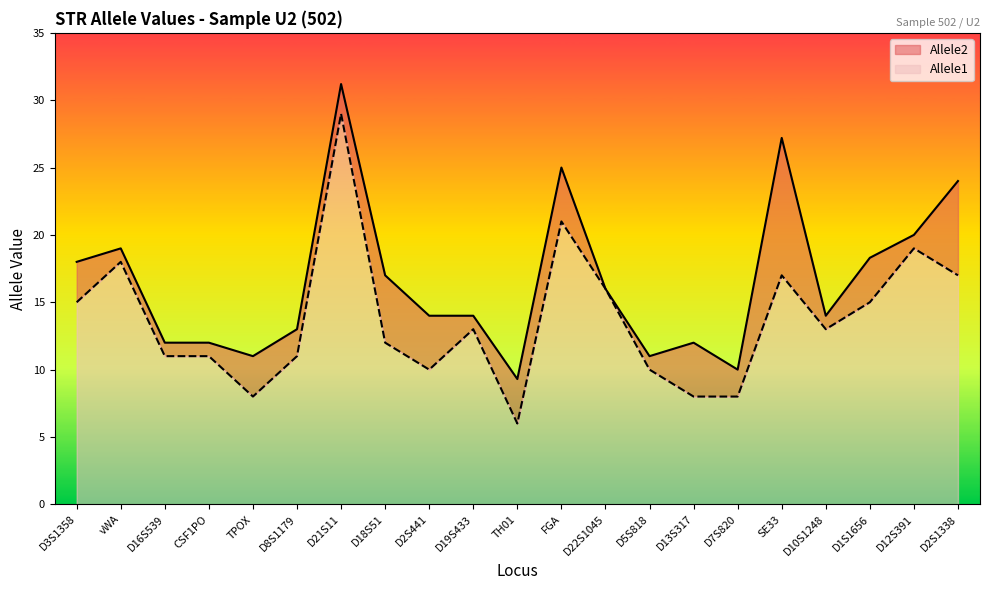

The Allele1 series shows 27.6 at vWA. True or false?

False